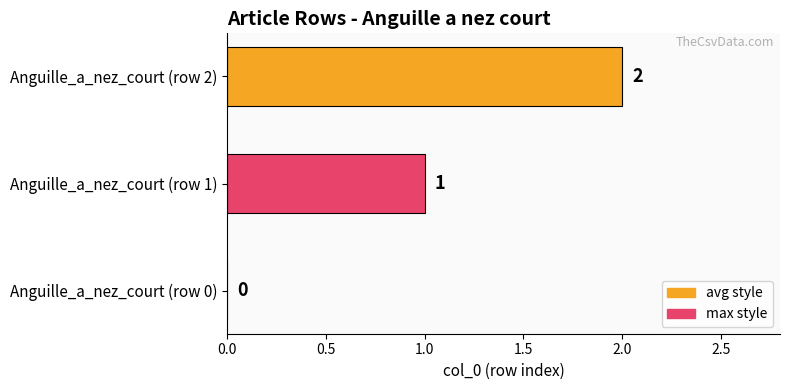

Which category has the highest value across all series?

Anguille_a_nez_court (row 2)